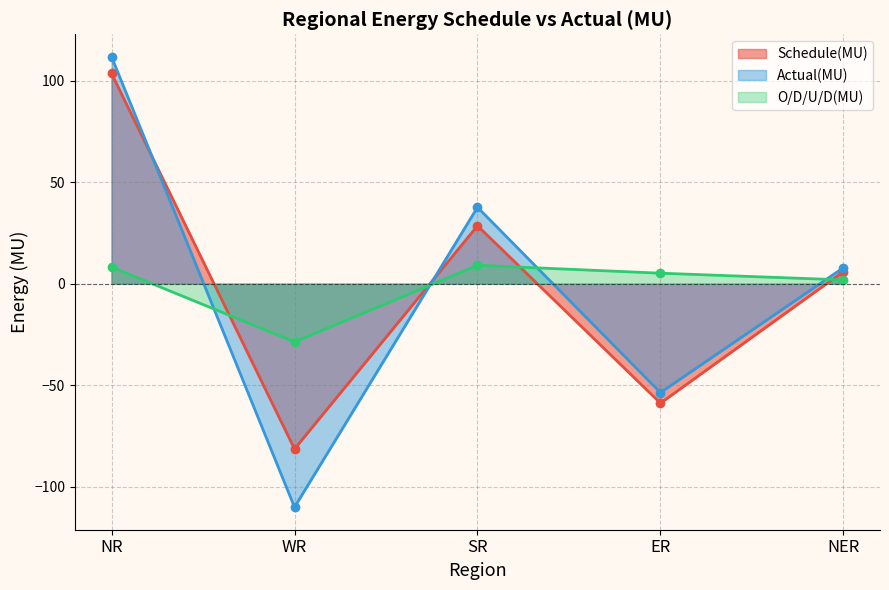

Between which two adjacent categories do O/D/U/D(MU) and Schedule(MU) first intersect?

NR and WR